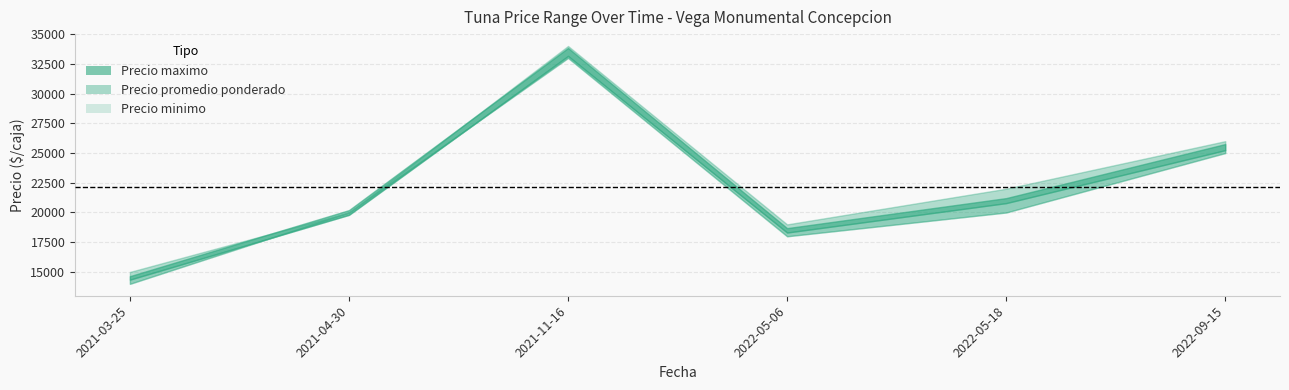

True or false: Precio promedio ponderado and Precio maximo cross at least once.

False